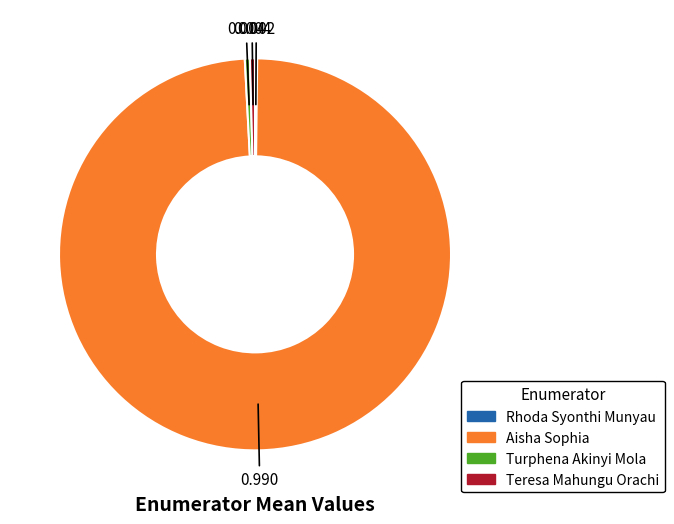

Between Aisha Sophia and Turphena Akinyi Mola, which is larger?

Aisha Sophia